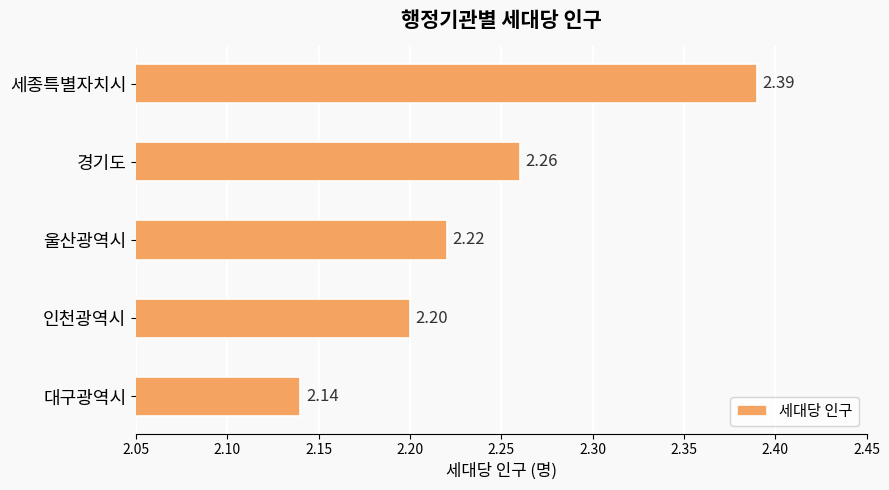

Where is the data nearest to the value 2?

대구광역시